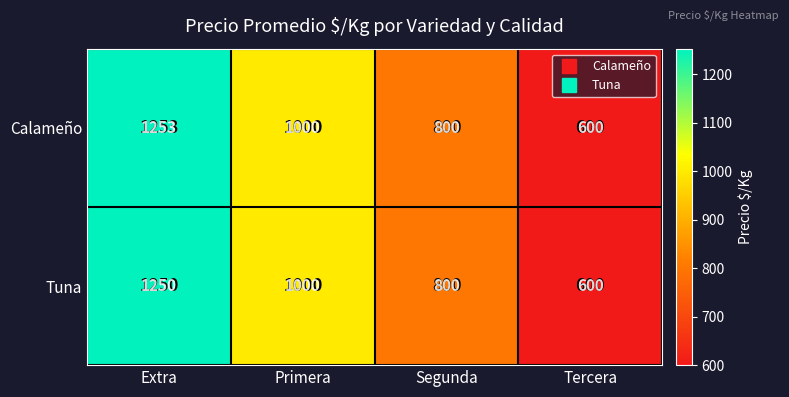

What is the smallest value displayed?

600